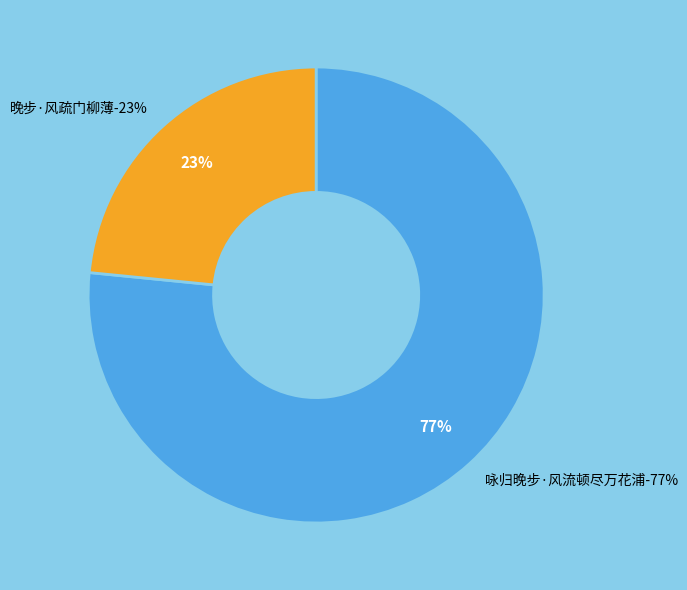

What is the total percentage of 晚步·风疏门柳薄 and 咏归晚步·风流顿尽万花浦?

100.0%